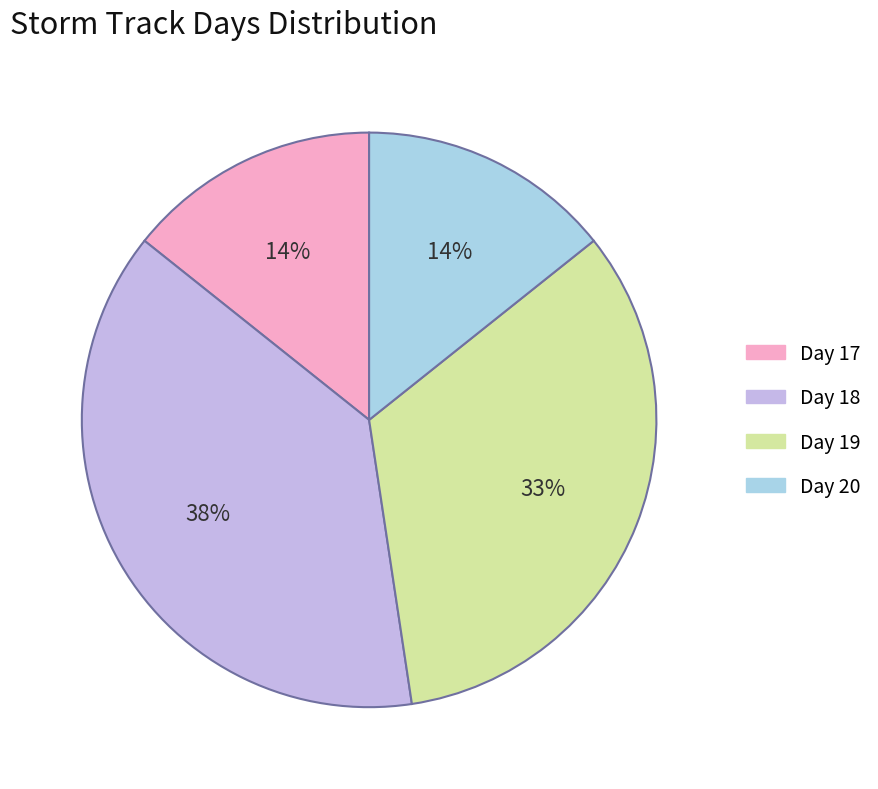

What is the largest slice in the pie chart?

Day 18